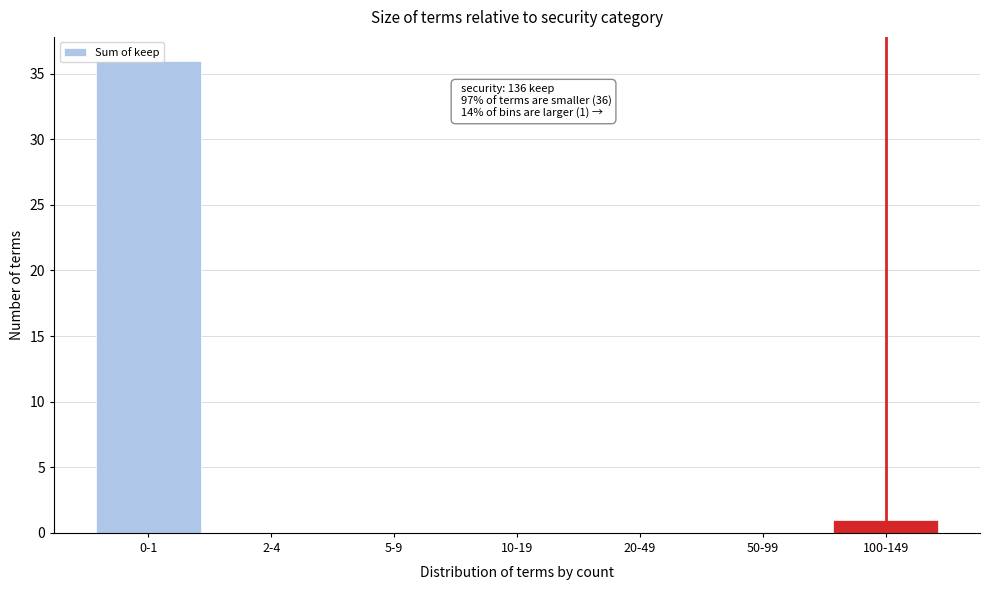

What is the change in value from 5-9 to 100-149?

+1